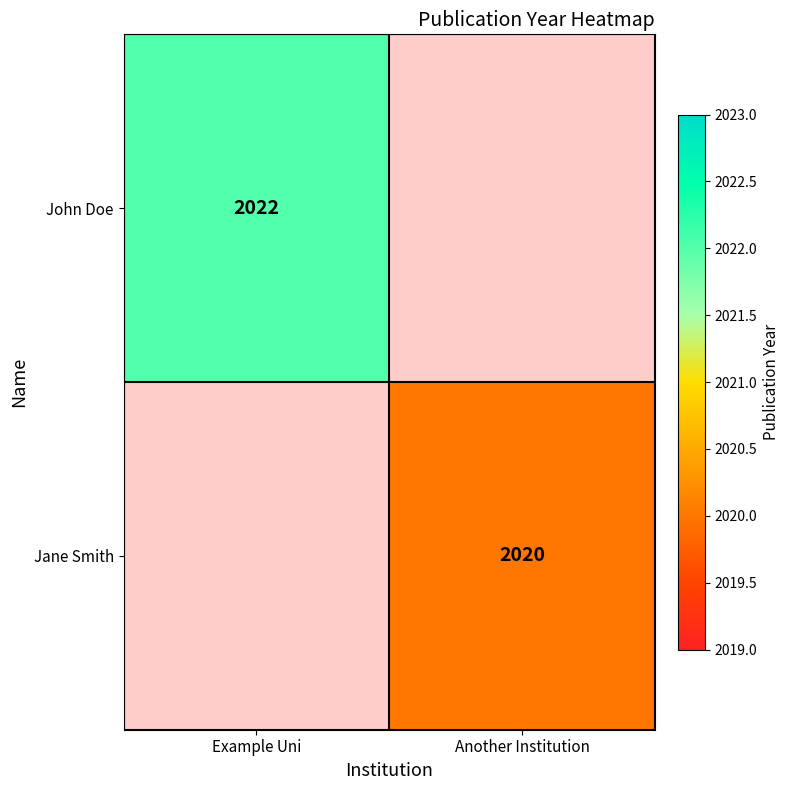

The John Doe series shows 2022 at Example Uni. True or false?

True